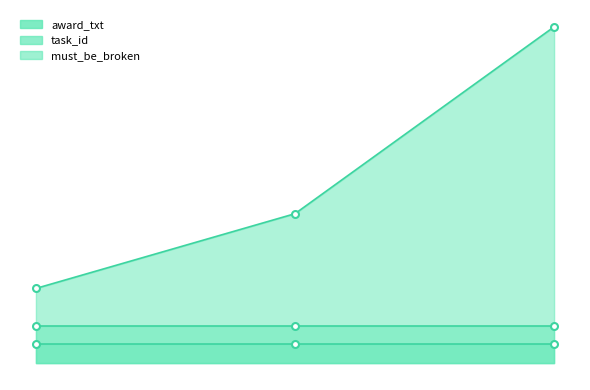

What is the total value across all series at 1?

3000242